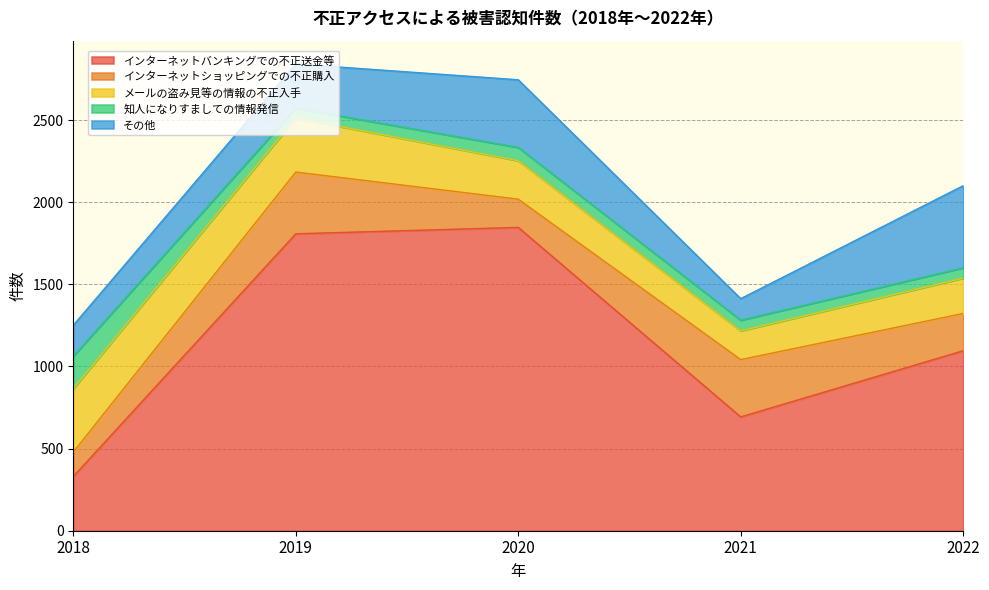

What is the total value across all series at 2020?

2746